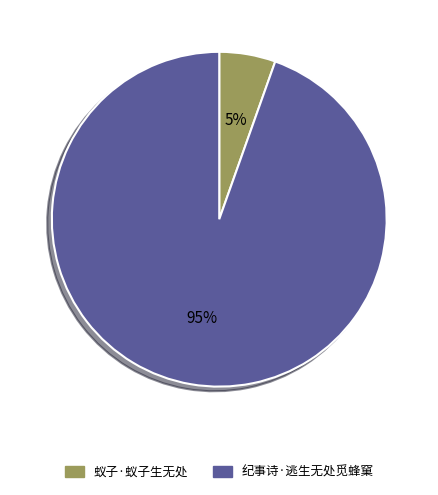

The 蚁子·蚁子生无处 slice represents 13% of the pie. True or false?

False